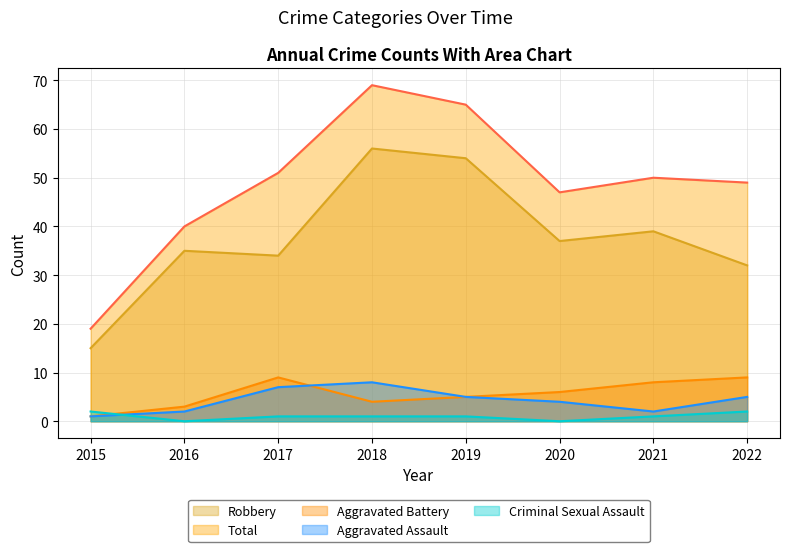

Reading left to right, what are all the values shown in this chart?

Aggravated Assault: 1	2	7	8	5	4	2	5
Aggravated Battery: 1	3	9	4	5	6	8	9
Criminal Sexual Assault: 2	0	1	1	1	0	1	2
Robbery: 15	35	34	56	54	37	39	32
Total: 19	40	51	69	65	47	50	49